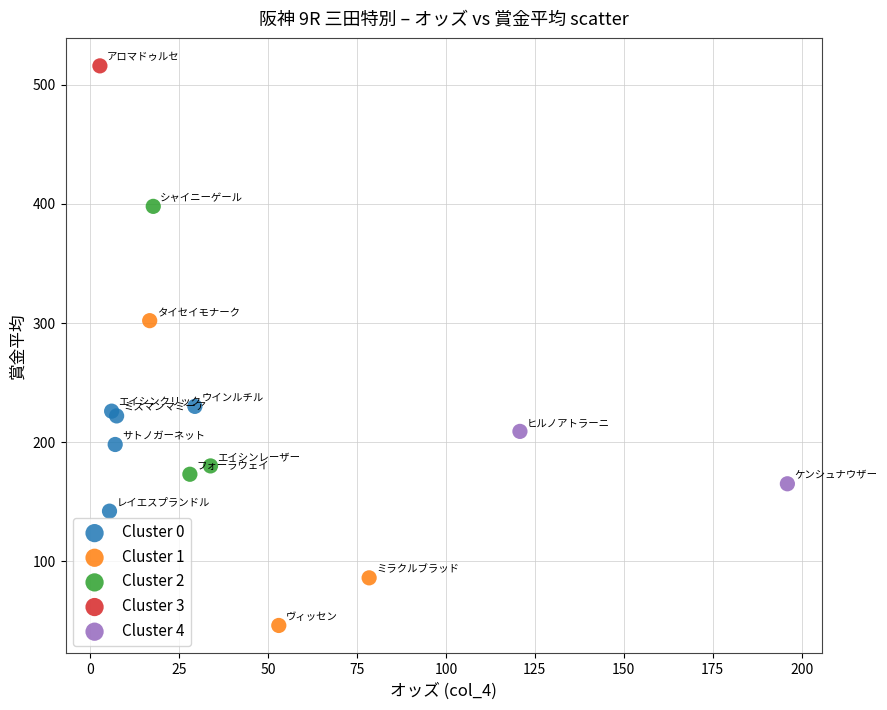

What are all the series names shown in the legend?

Cluster 0, Cluster 1, Cluster 2, Cluster 3, Cluster 4